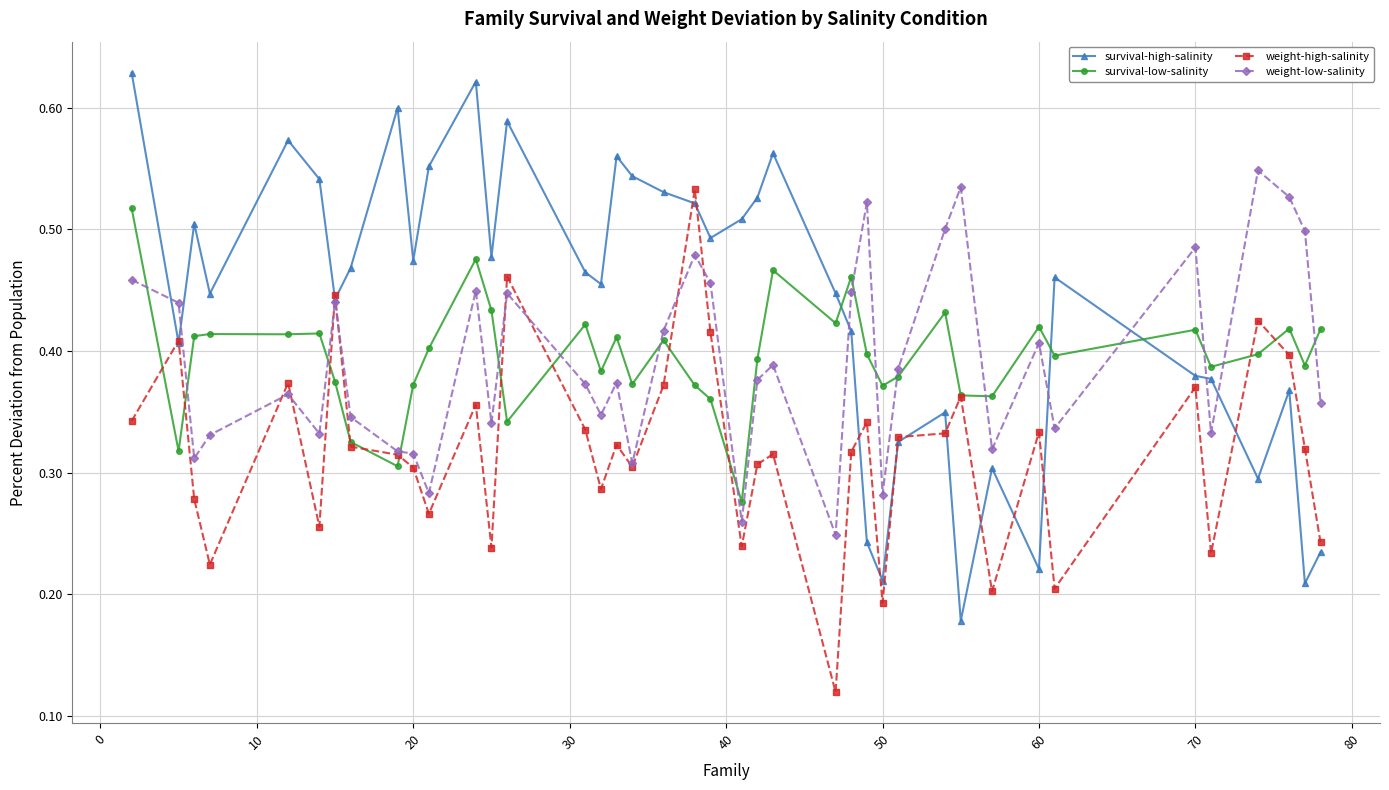

True or false: survival-low-salinity and survival-high-salinity intersect in this chart.

True